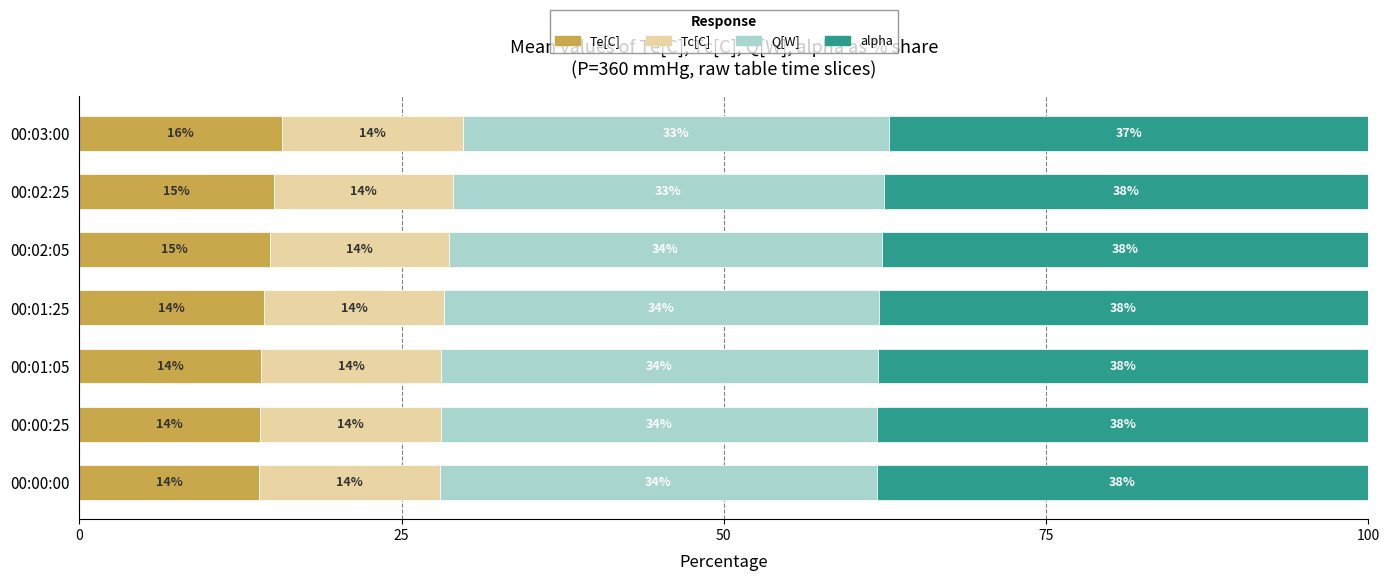

Read the Te[C] value at 00:03:00.

15.7